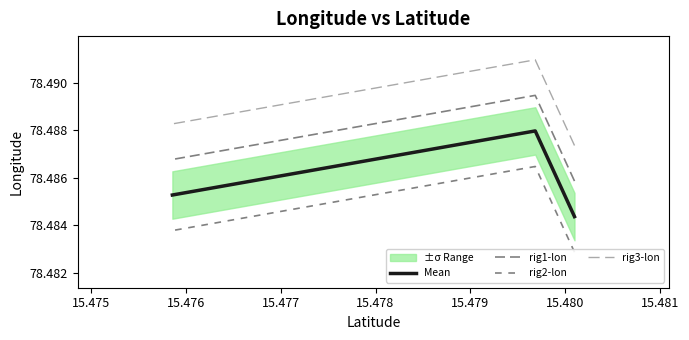

How many rig1-lon values are between 78 and 79?

3